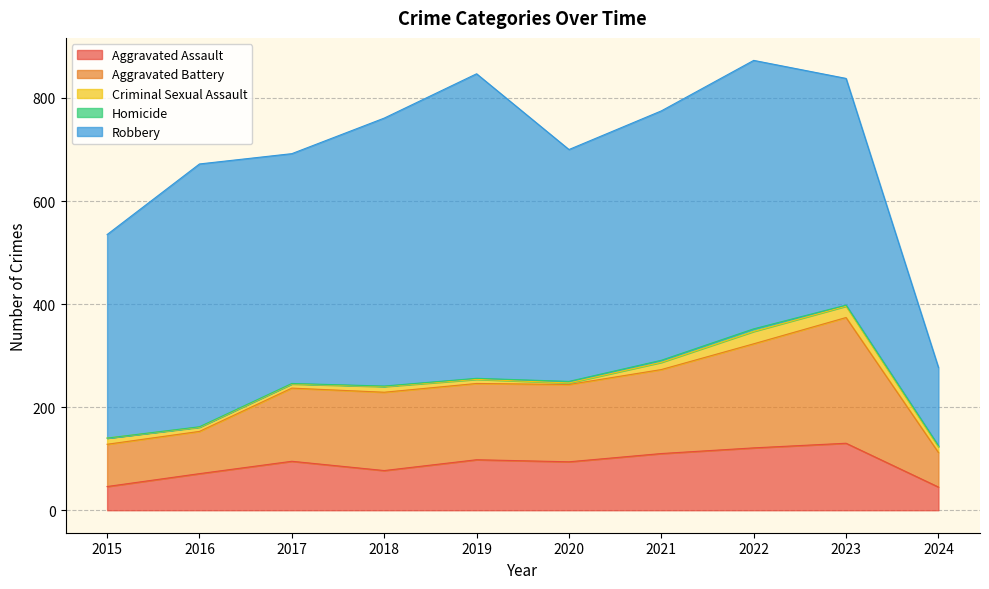

True or false: Aggravated Assault has a value of 121 at 2022.

True